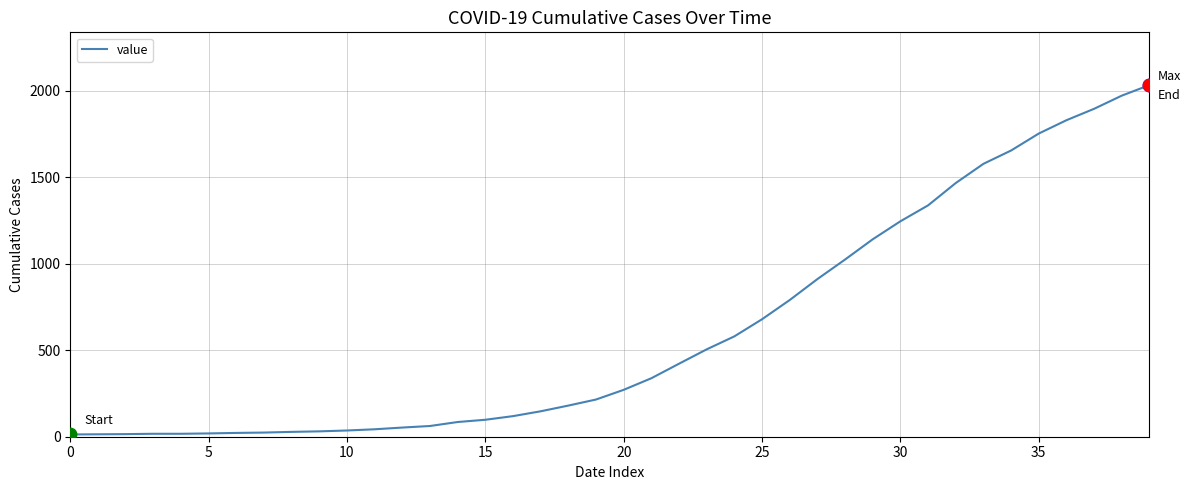

What is the difference between the maximum and minimum values?

2019